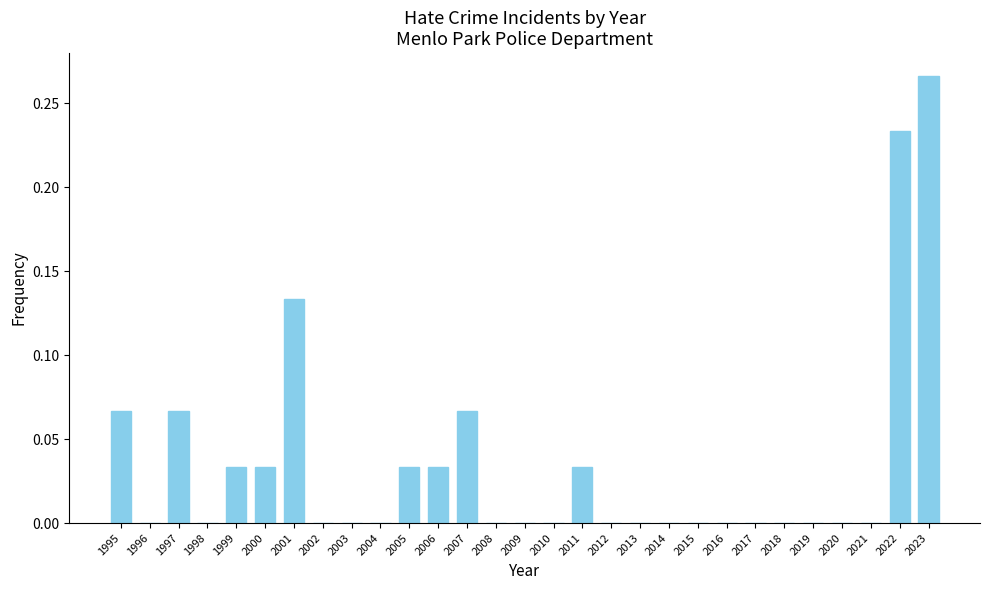

The chart shows a value of -0.2 at 2020. True or false?

False